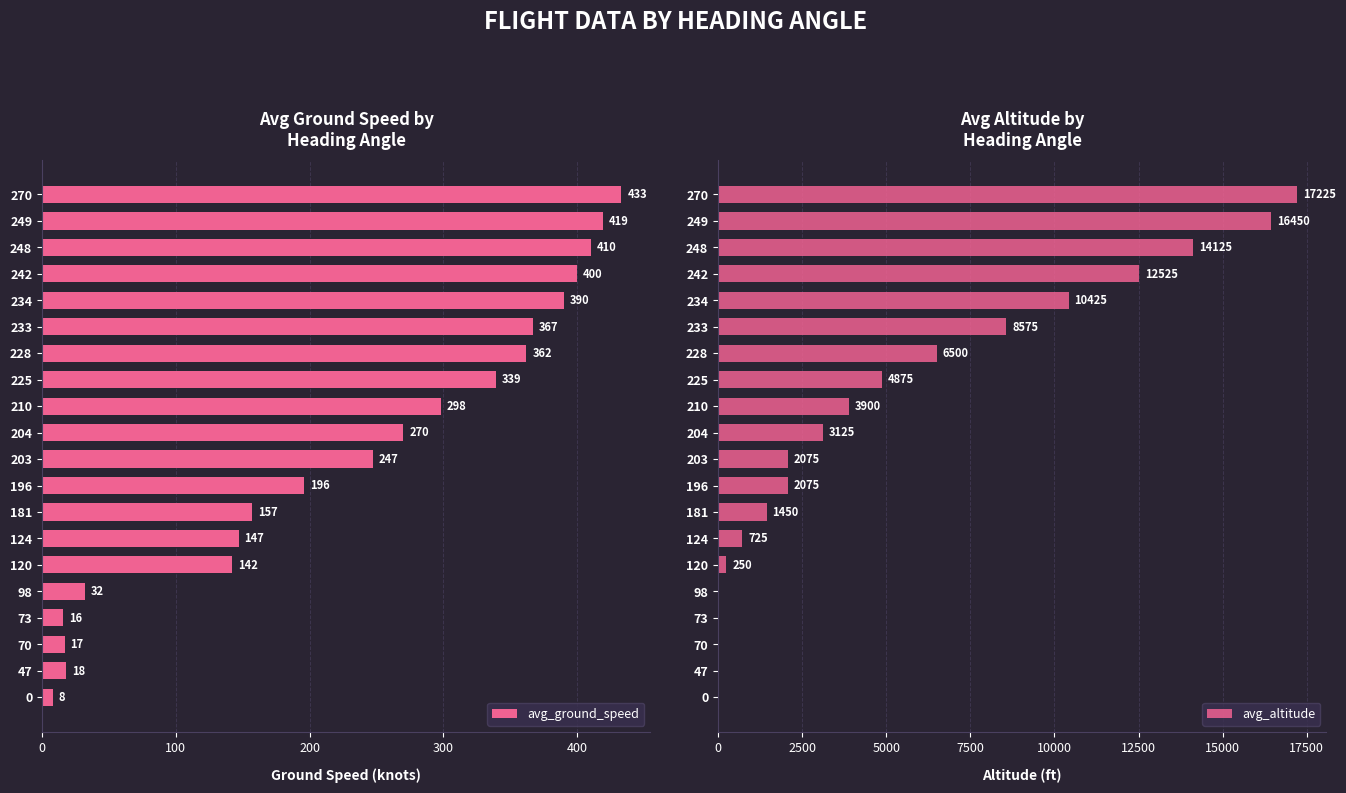

Which series has the largest total across all categories?

avg_altitude